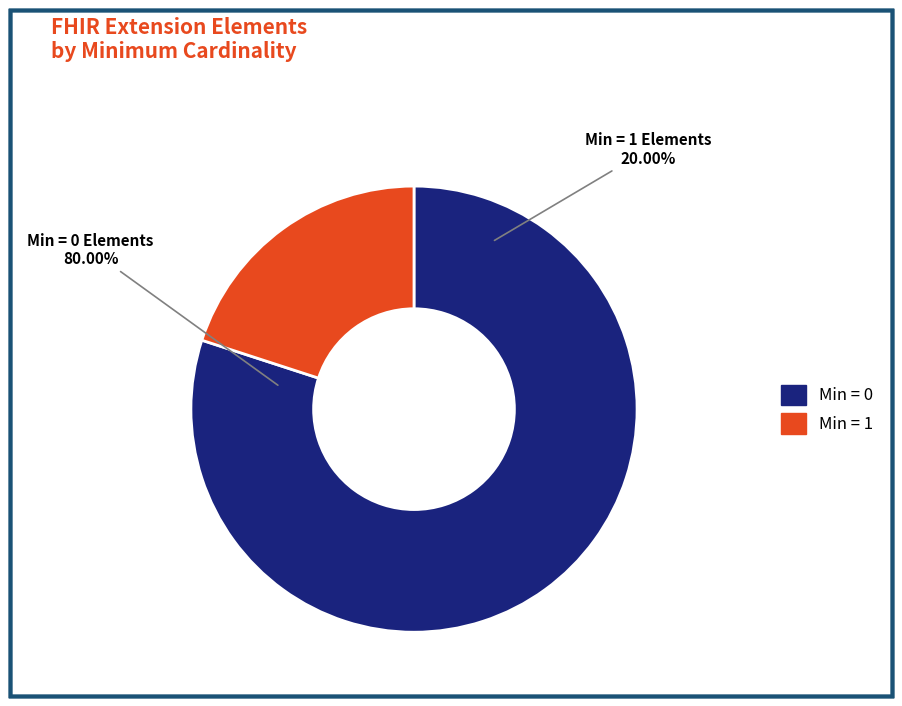

Combined, do Extension.extension and Extension account for over 50%?

No